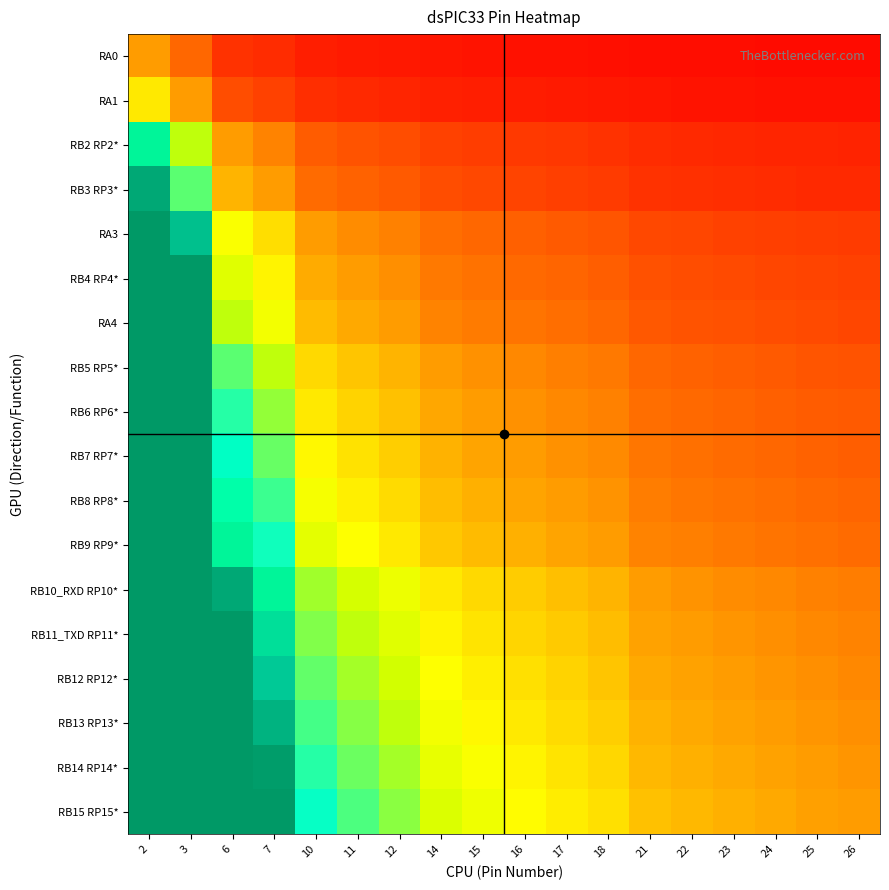

At how many categories does at least one series exceed 0?

18